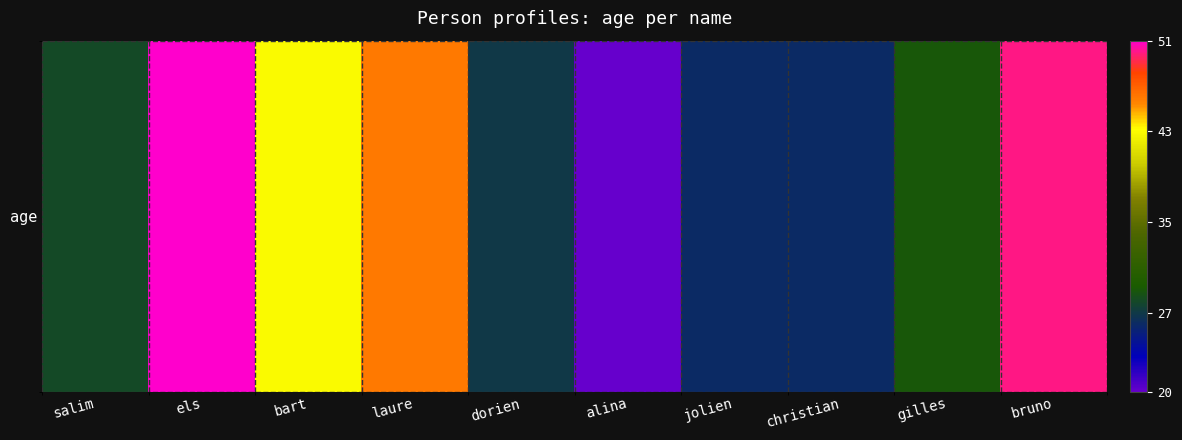

What is the change in value from laure to bruno?

+4